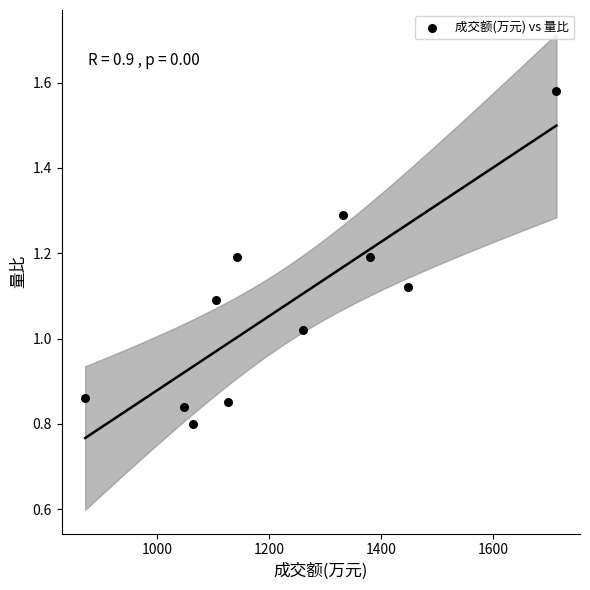

What is the range of X values (max minus min)?

842.0